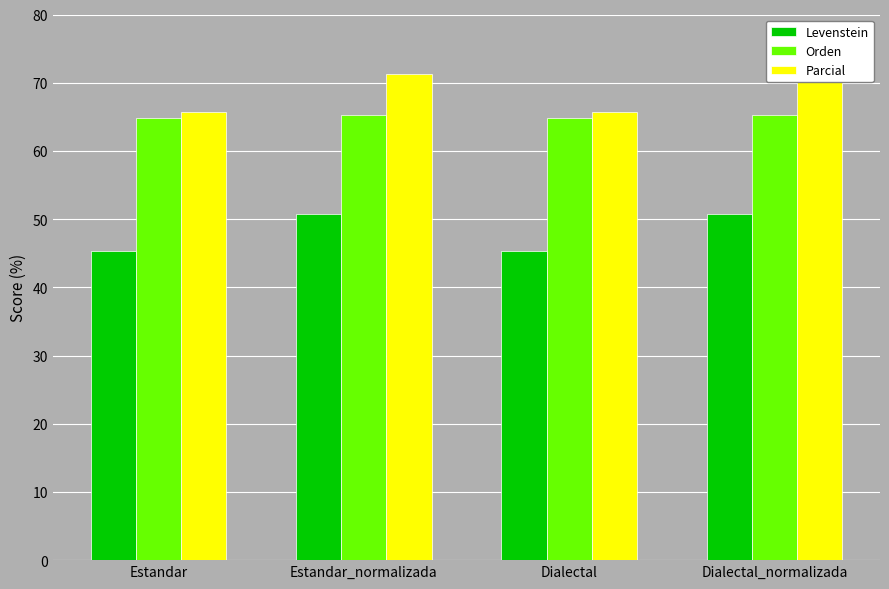

How many data points does each series have?

4